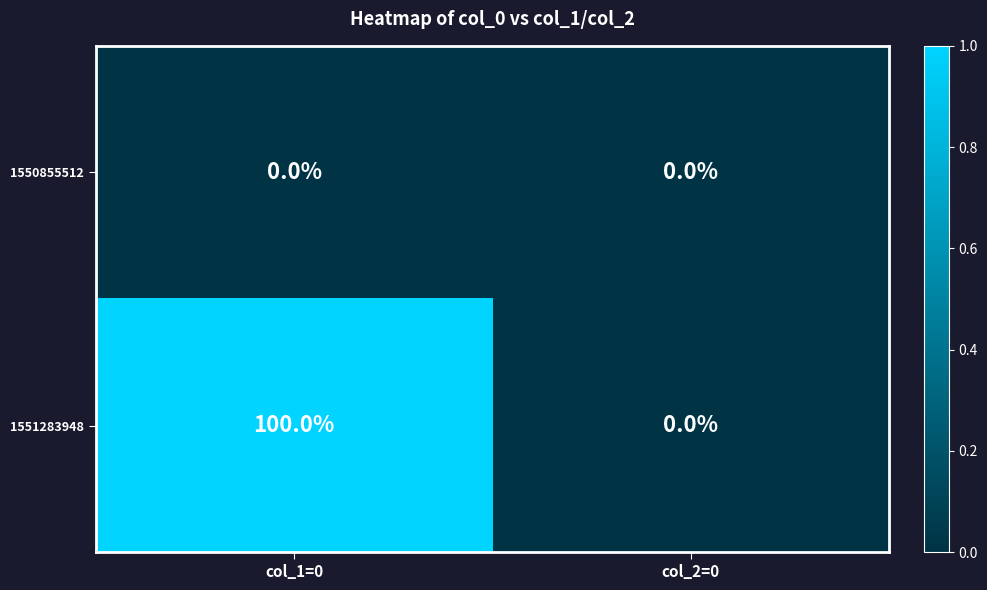

True or false: 1551283948 has a value of 0 at col_2=0.

True